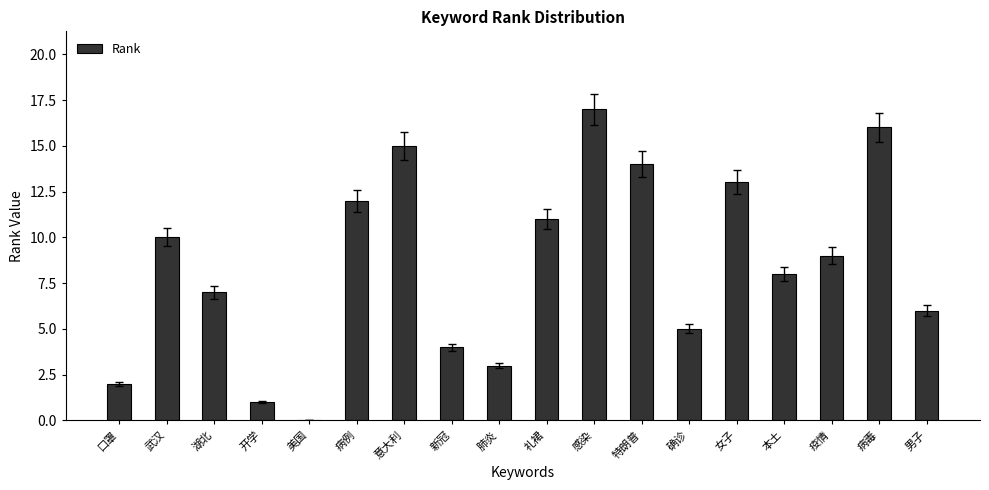

Are the bars grouped side by side (vs. stacked)?

No